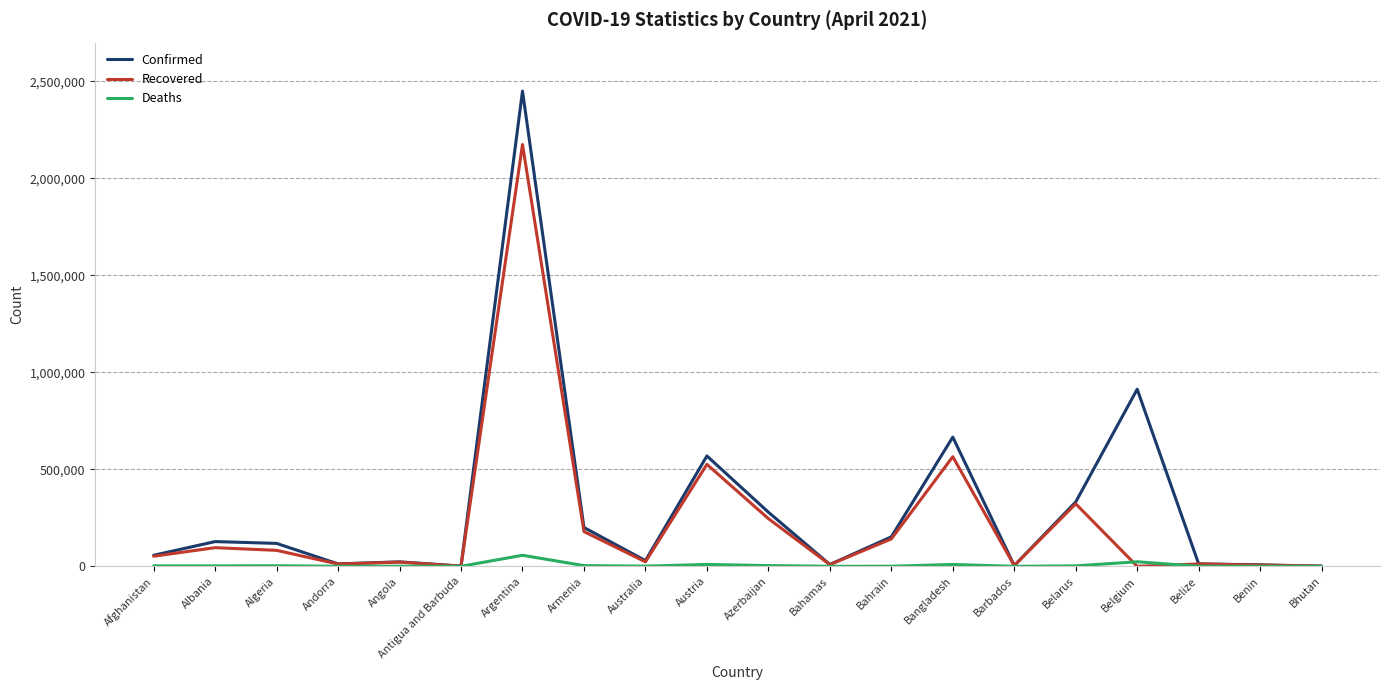

What is the sum of the Deaths values at Algeria and Armenia?

6794